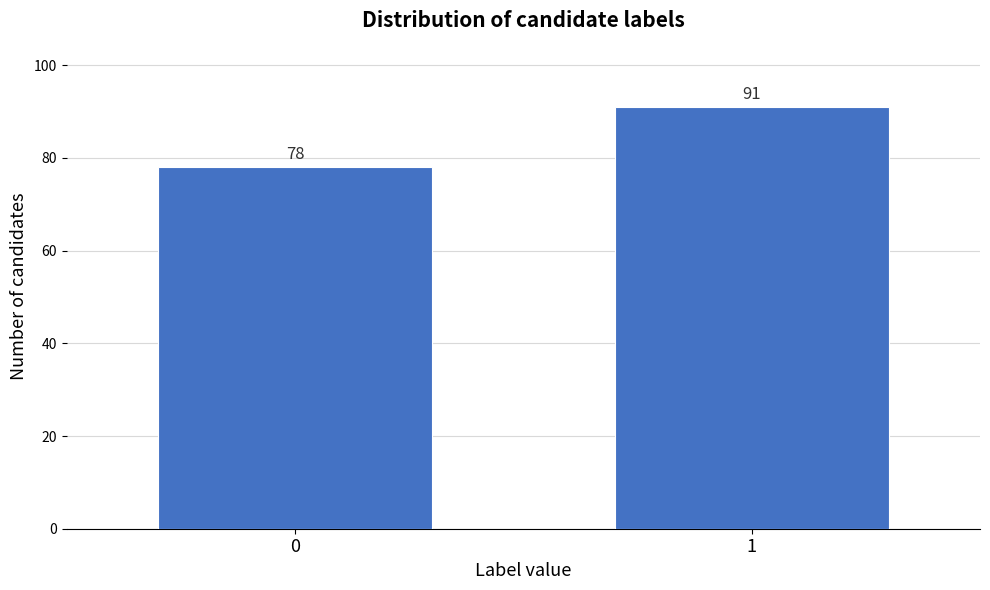

Reading left to right, extract all data points from this chart.

0=78	1=91